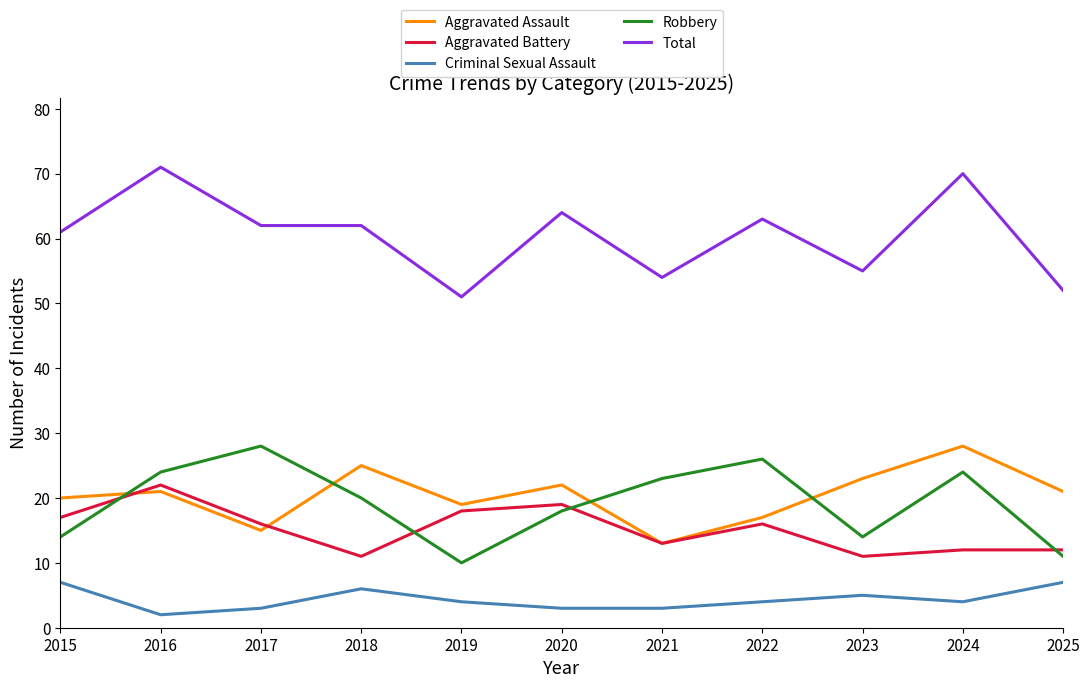

What is the difference between the highest and lowest values at 2024?

66